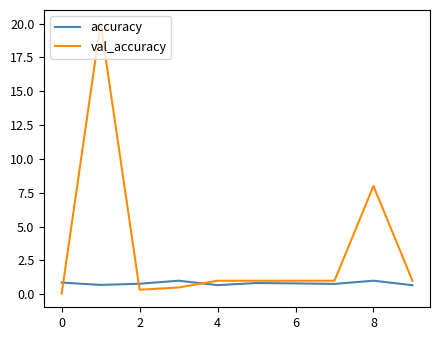

What is the minimum value for accuracy?

0.7